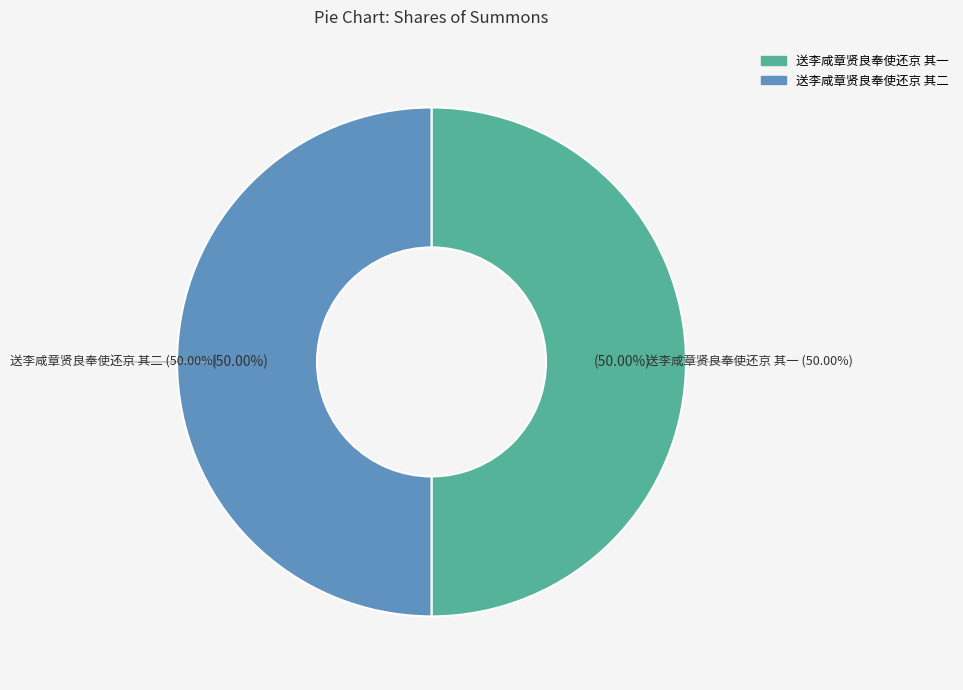

Between 送李咸章贤良奉使还京 其一 and 送李咸章贤良奉使还京 其二, which is larger?

送李咸章贤良奉使还京 其二